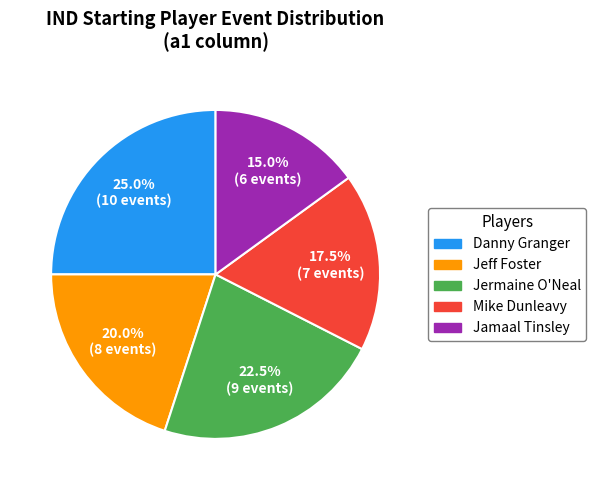

To the nearest percent, what is the average slice percentage?

20%